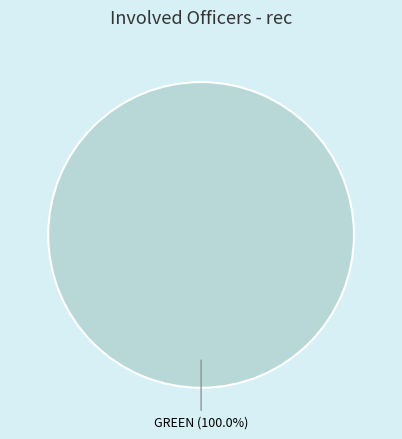

The KELLY slice represents 14% of the pie. True or false?

False